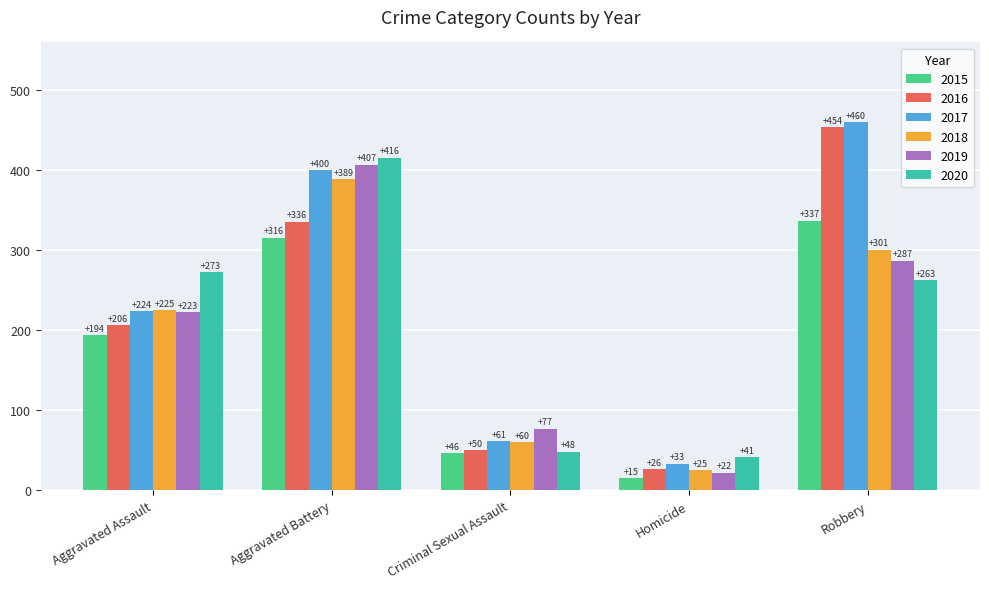

What are all the series names shown in the legend?

2015, 2016, 2017, 2018, 2019, 2020